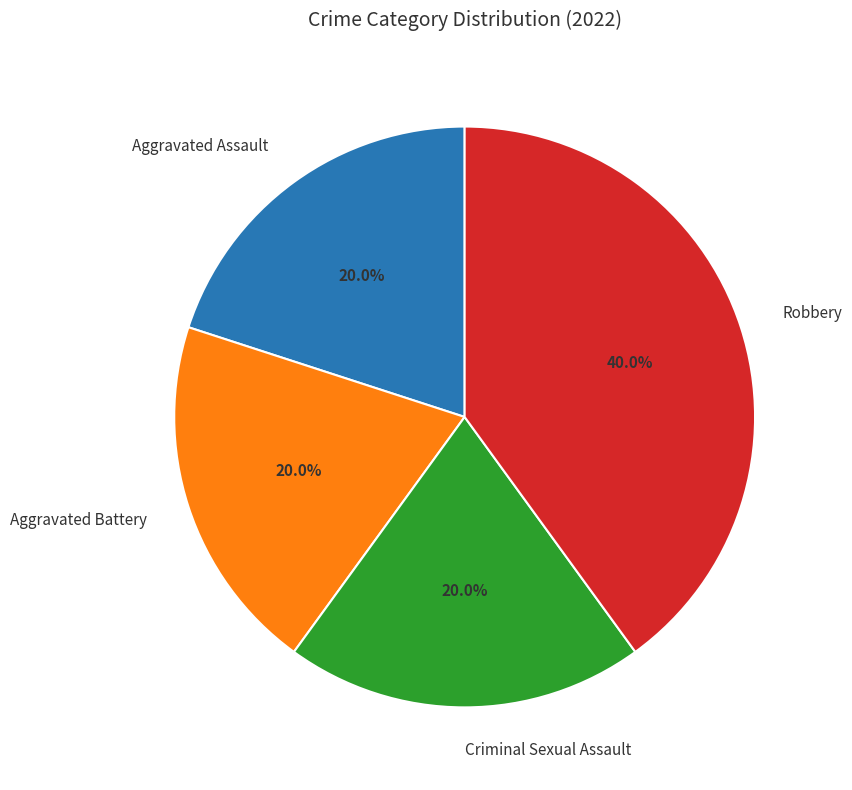

Does any single category account for the majority?

No